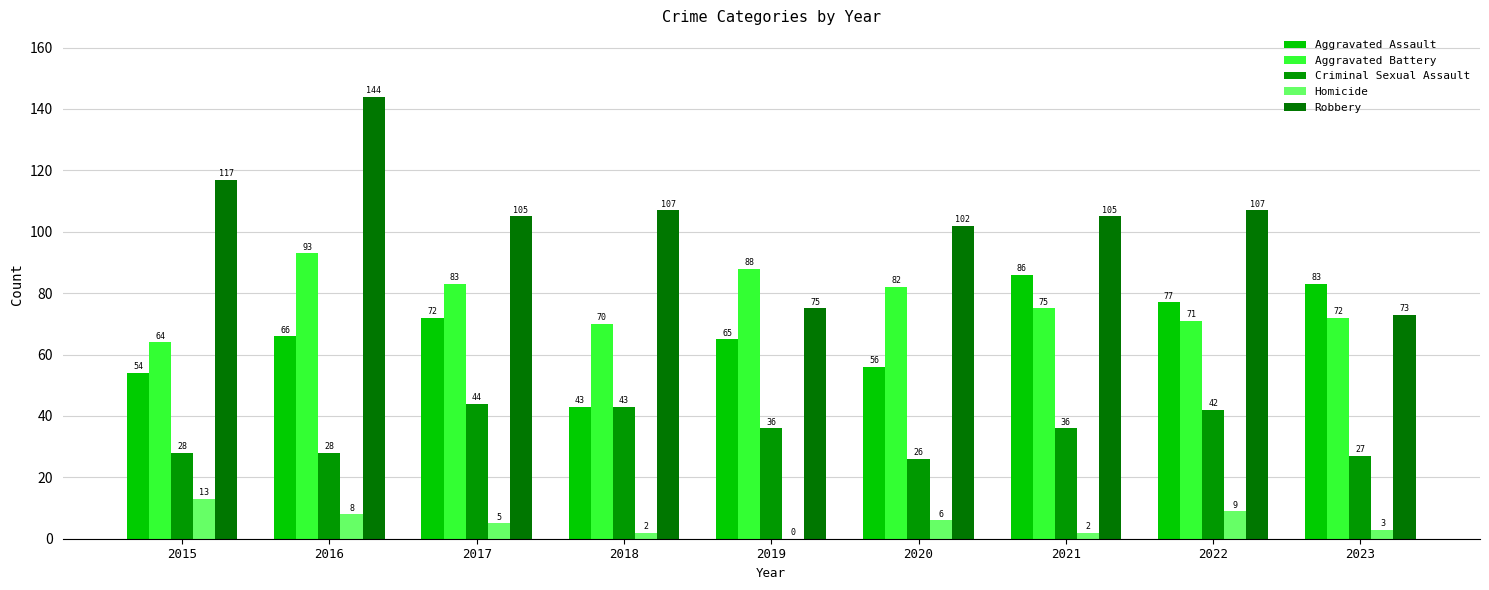

How many categories are shown in the chart?

9